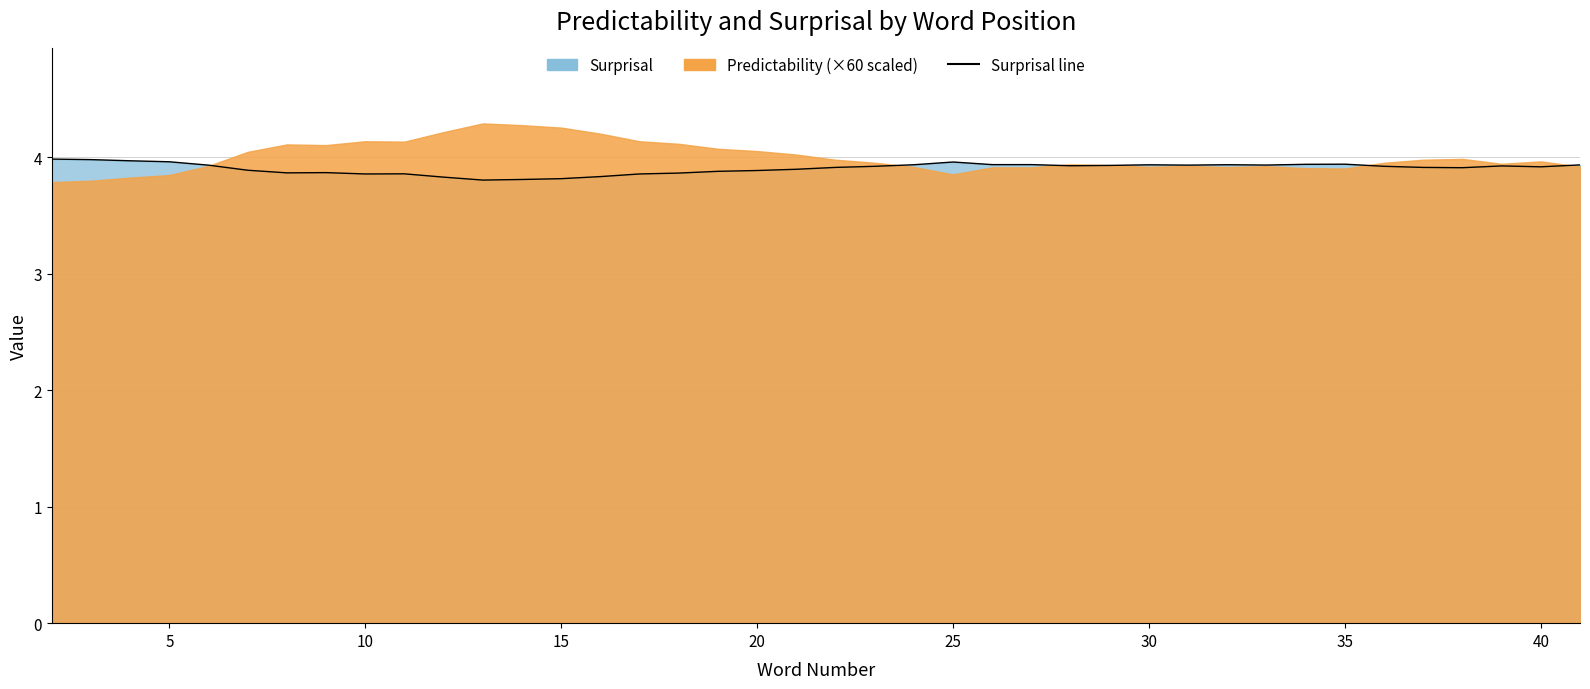

What is the sum of the values at 40 and 35?

7.8